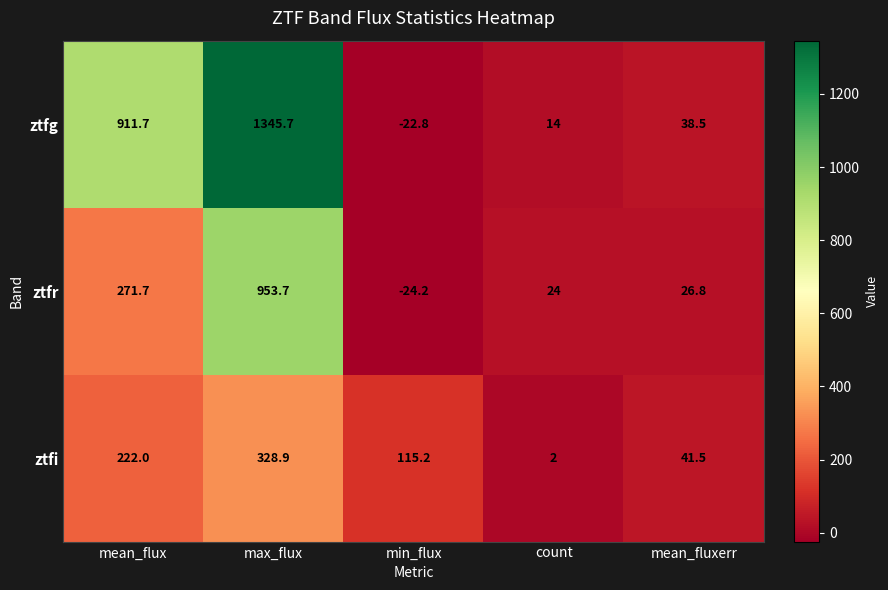

List the series in order of their peak value, lowest first.

ztfi, ztfr, ztfg